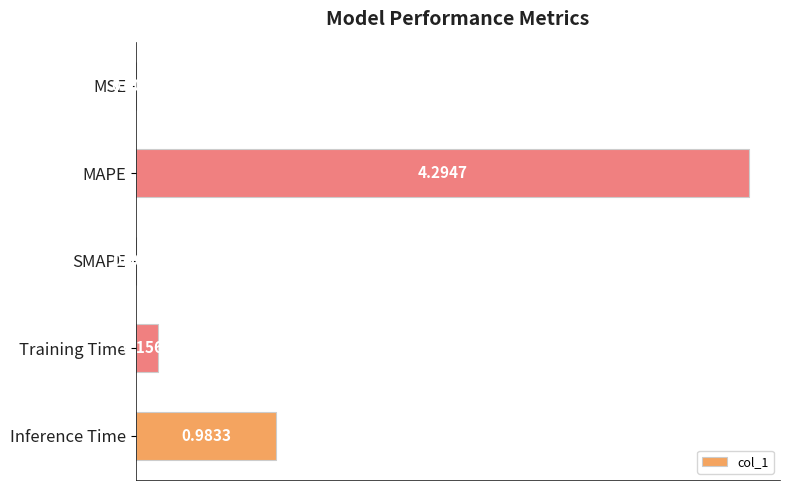

At which category does the chart reach its peak across all series?

MAPE